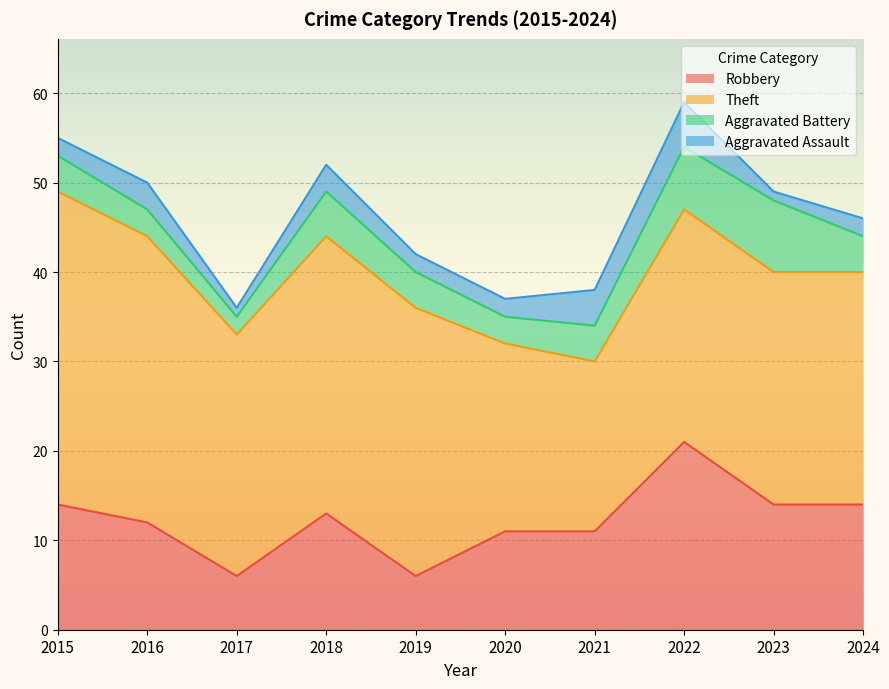

What is the difference between the Aggravated Assault values at 2024 and 2016?

1